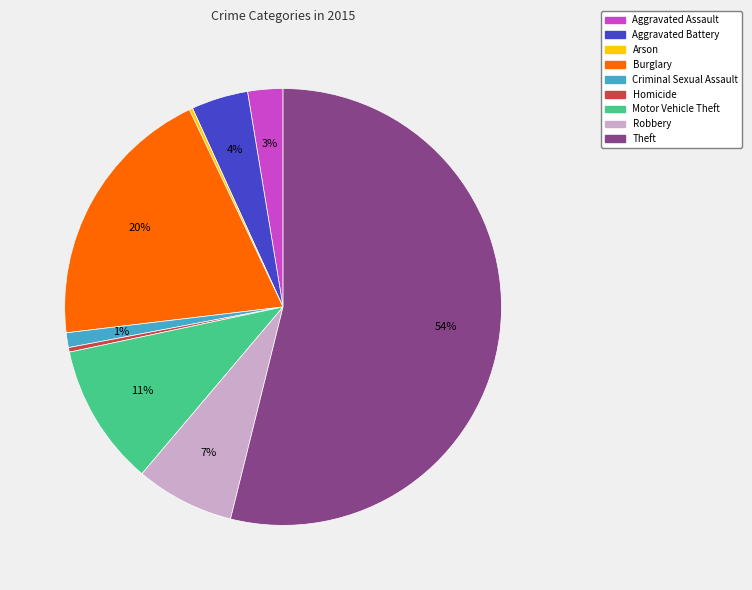

Which slice is the largest?

Theft